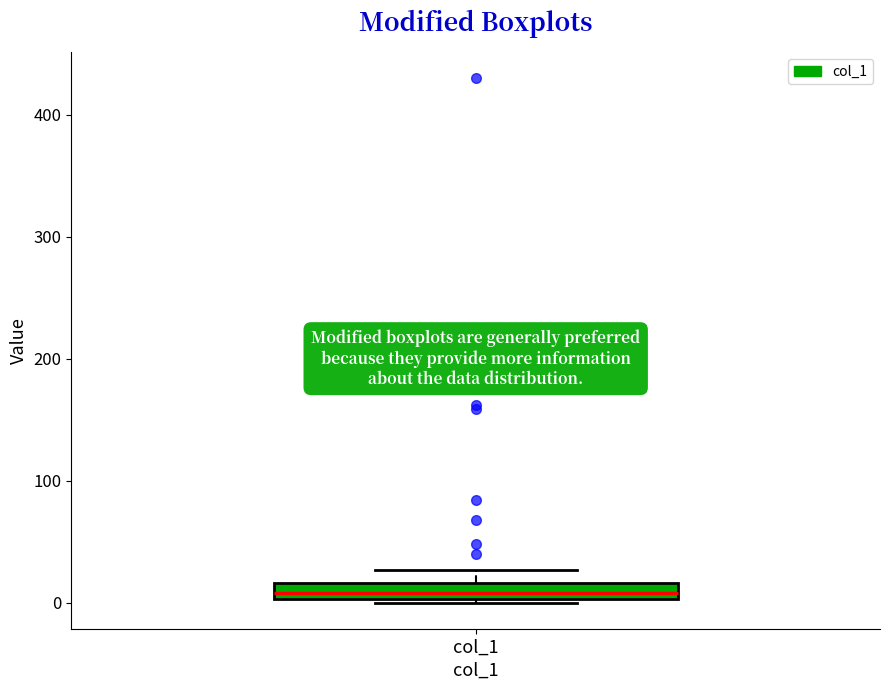

Where is the upper edge of the box for col_1 on the y-axis? The values are not printed on the chart, so give them approximately, as read against the axis.

20